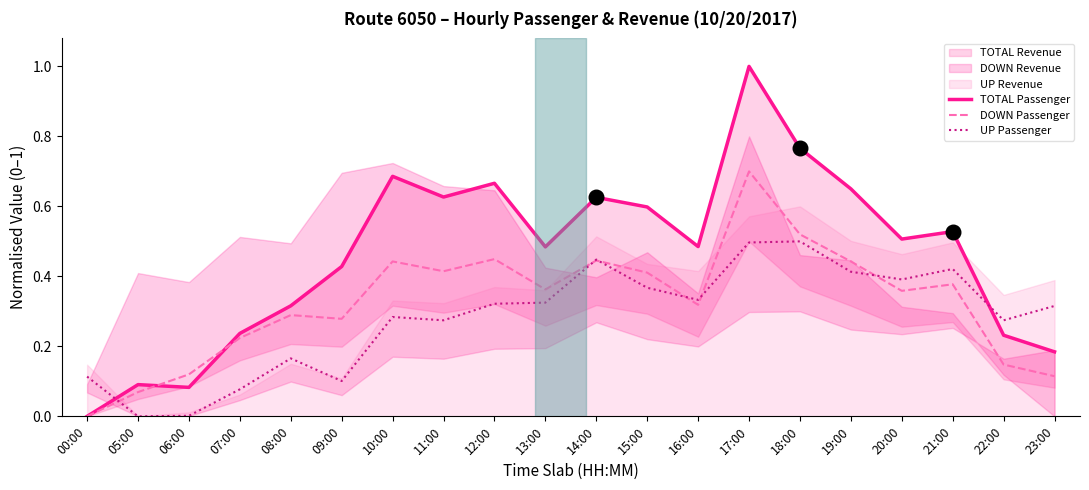

Which series has the largest total across all categories?

TOTAL Passenger